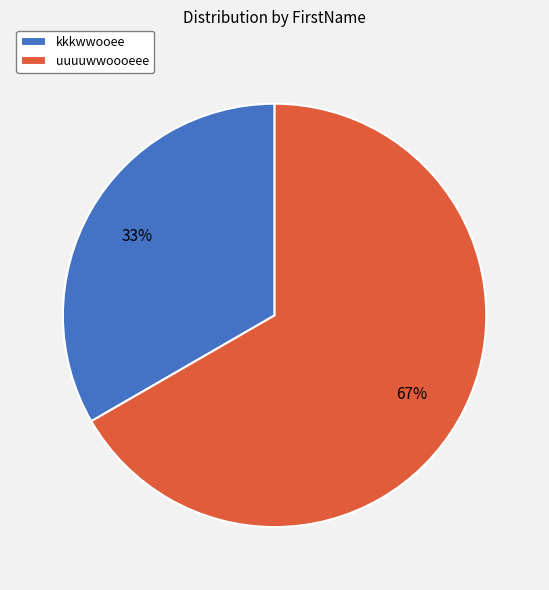

What percentage is the kkkwwooee slice, to the nearest percent?

33%